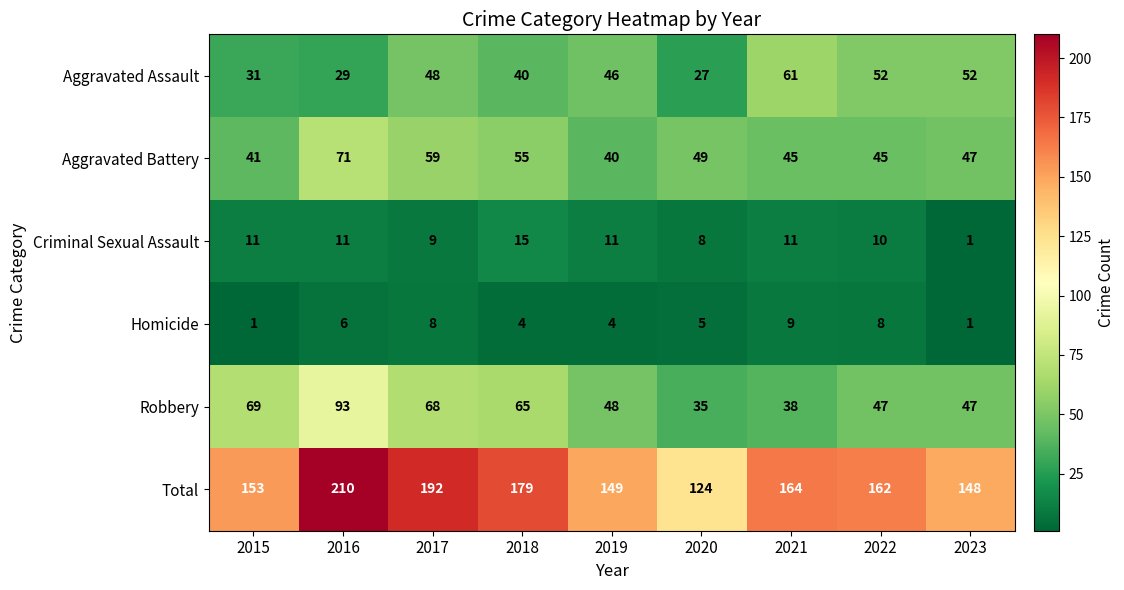

What is the sum of all Aggravated Battery values?

452